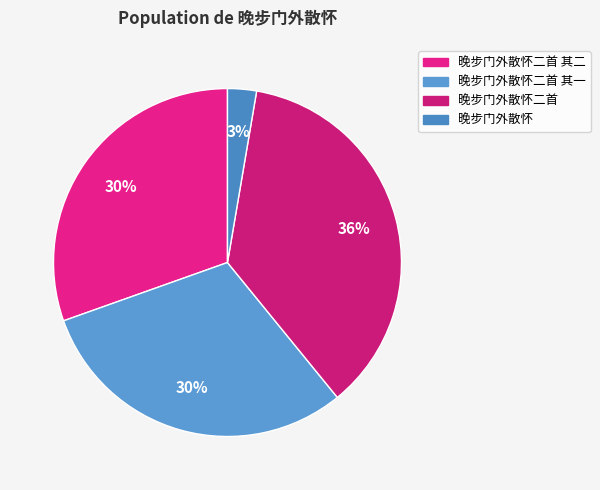

To the nearest percent, what is the difference between the largest and smallest slice percentages?

34%